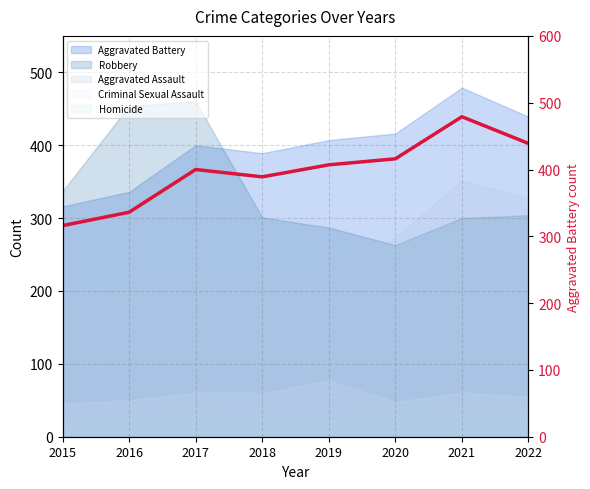

The value at 2016 is 104. True or false?

False